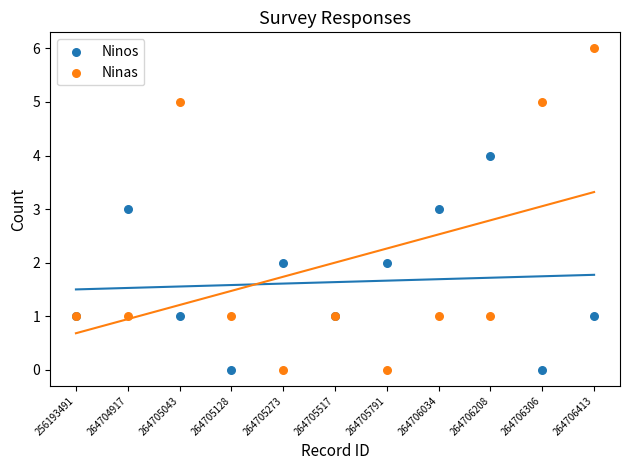

Which series reaches the maximum Y coordinate?

Ninas